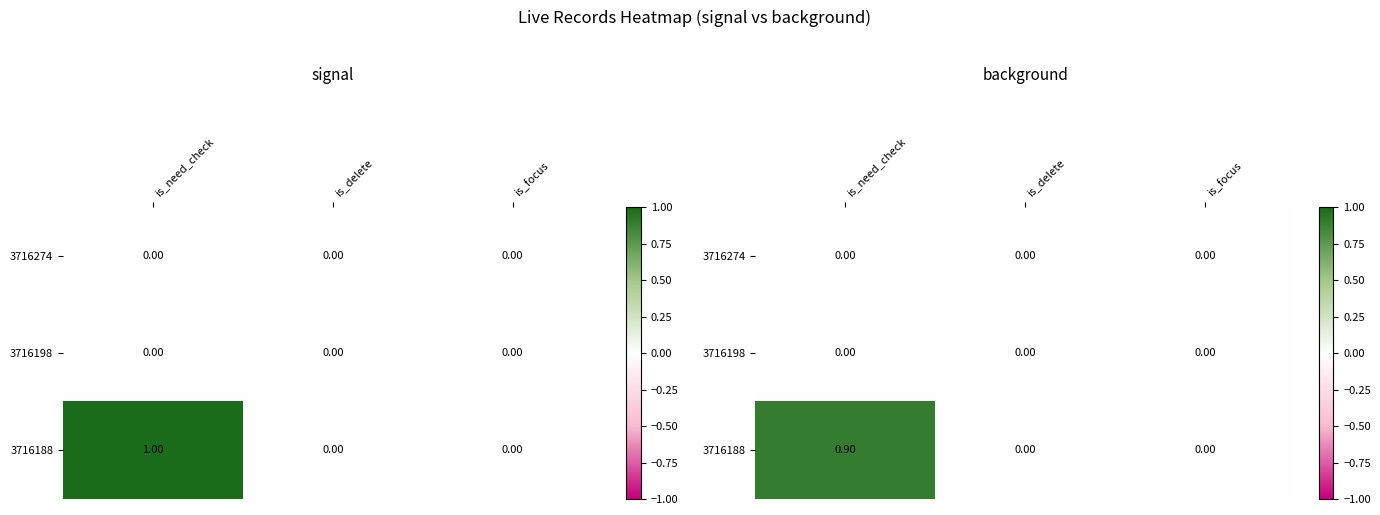

At which label does 3716274 reach its minimum?

is_need_check